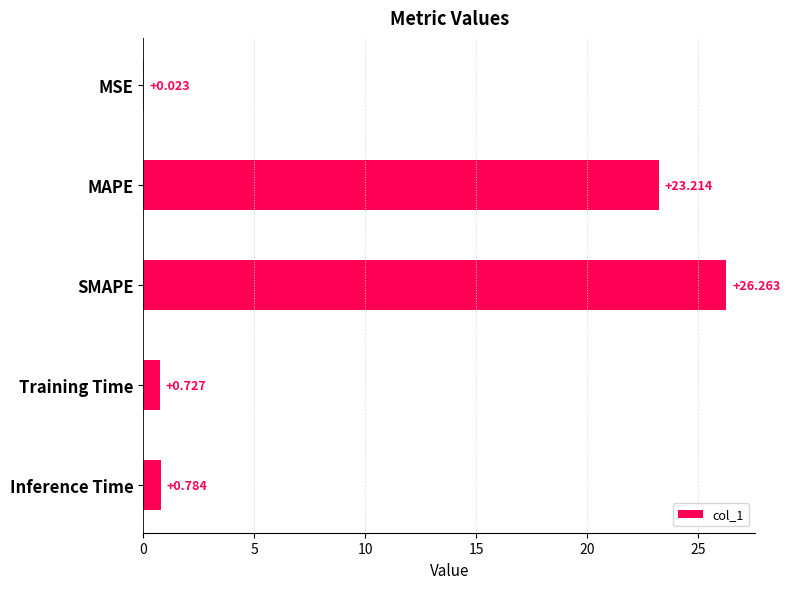

At which category does the chart reach its peak across all series?

SMAPE